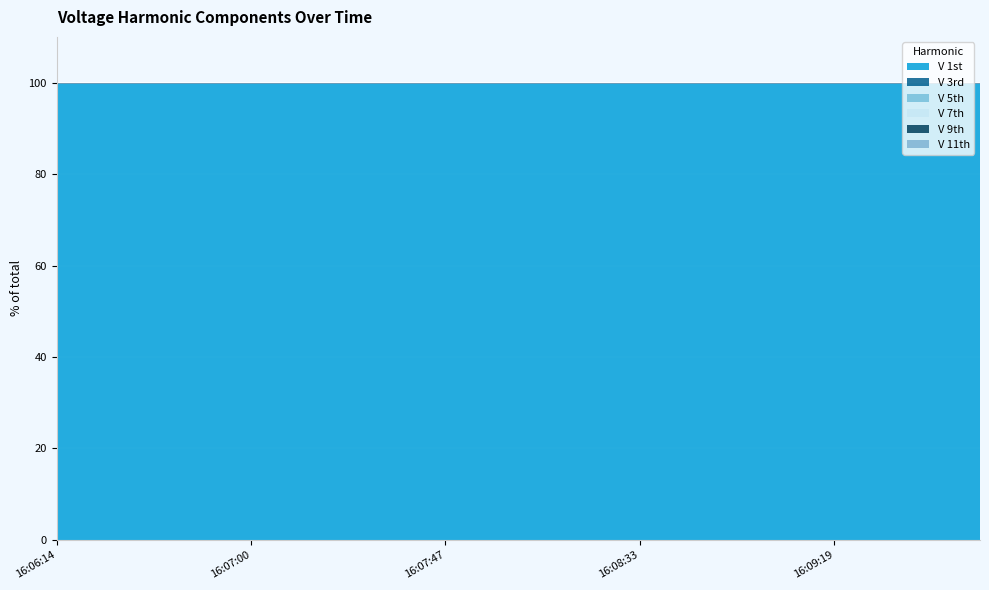

What is the total value across all series at 16:09:19?

100